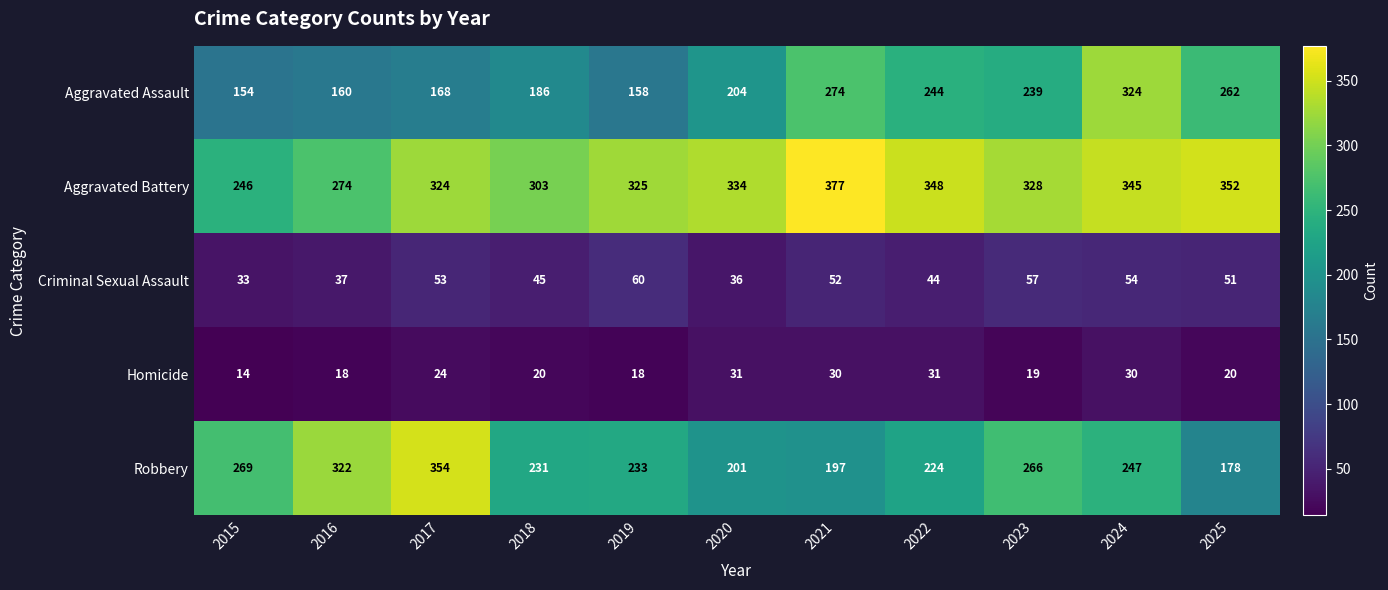

At 2023, list the series in order from largest to smallest.

Aggravated Battery, Robbery, Aggravated Assault, Criminal Sexual Assault, Homicide